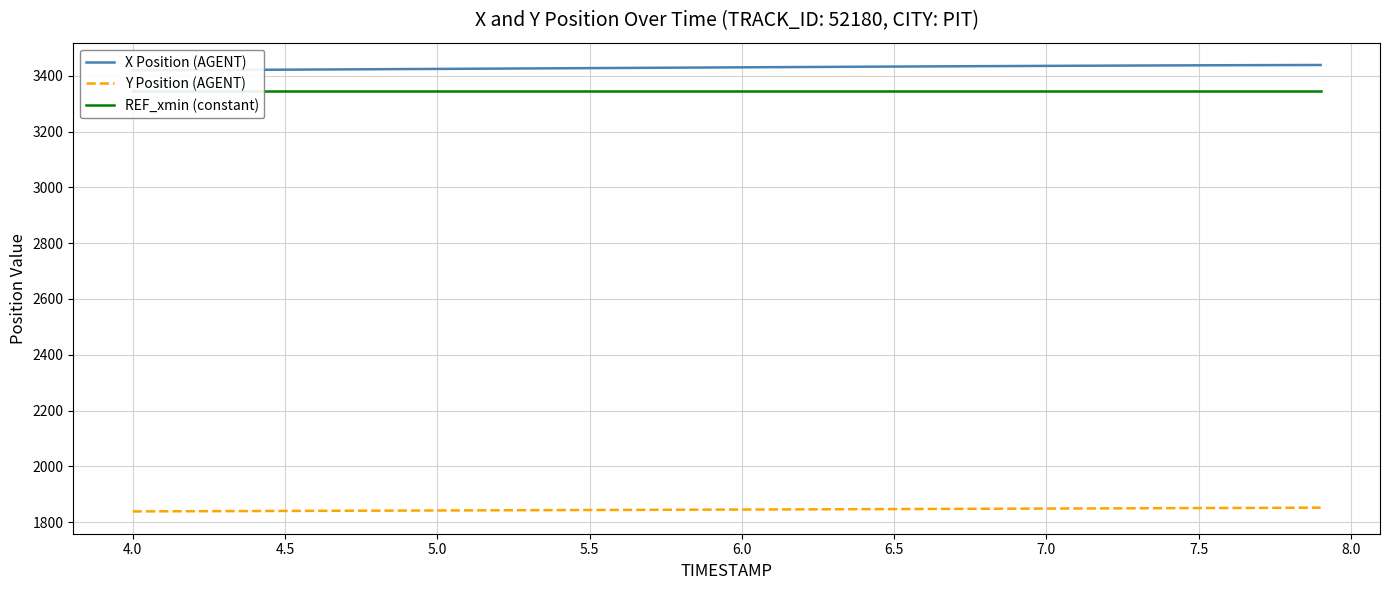

Rank the series by their maximum value, from highest to lowest.

X Position (AGENT), REF_xmin (constant), Y Position (AGENT)